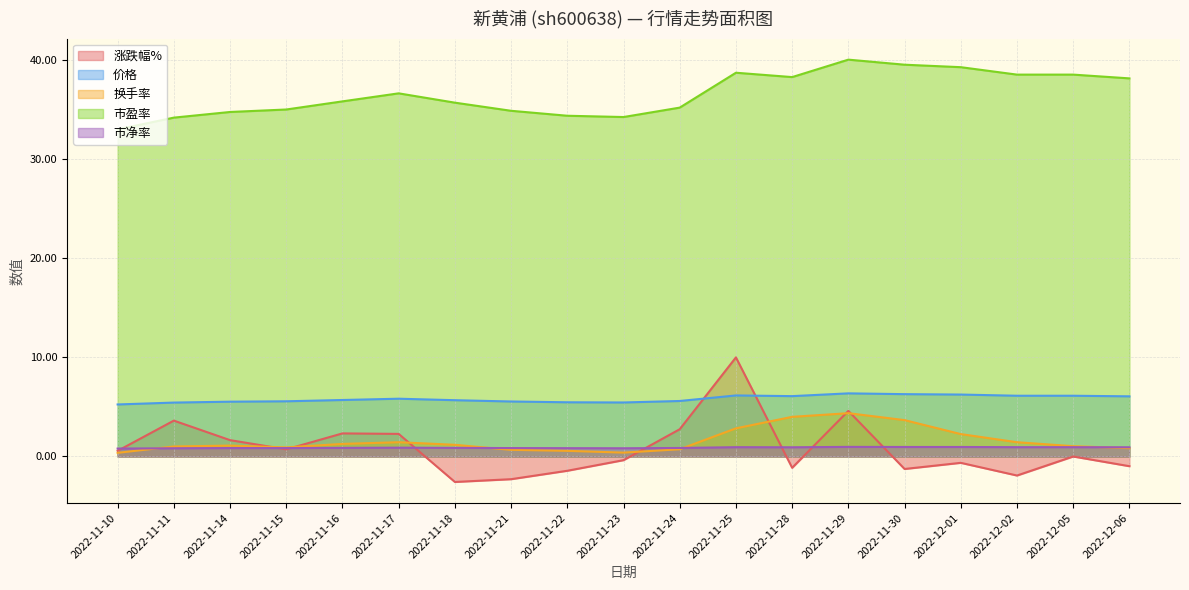

What is the sum of all 换手率 values?

30.1